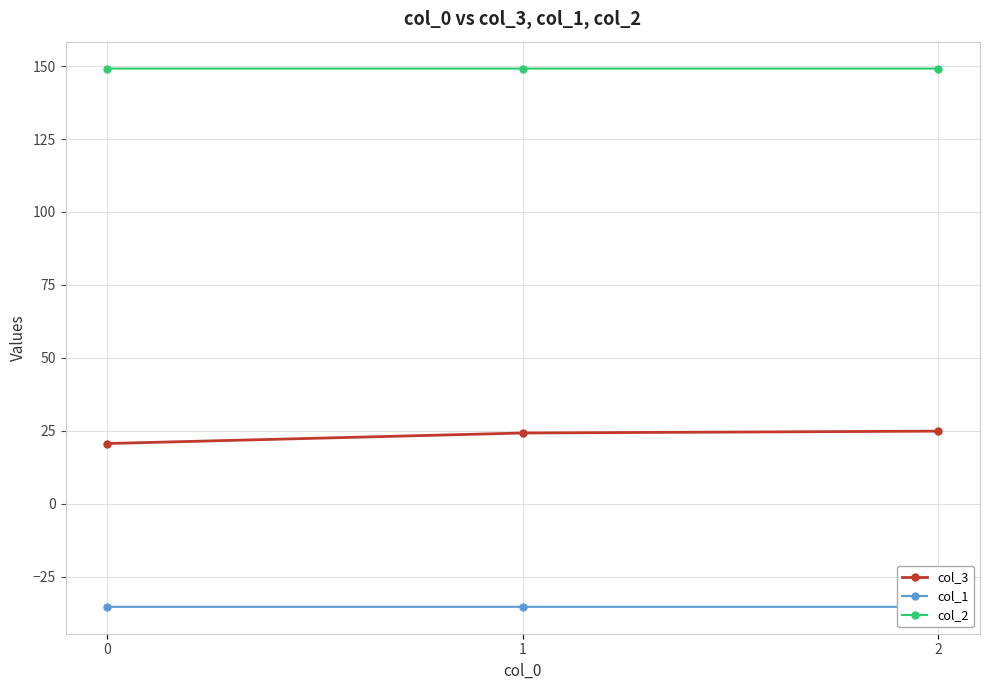

The value of col_3 at 0 is 11.4. True or false?

False